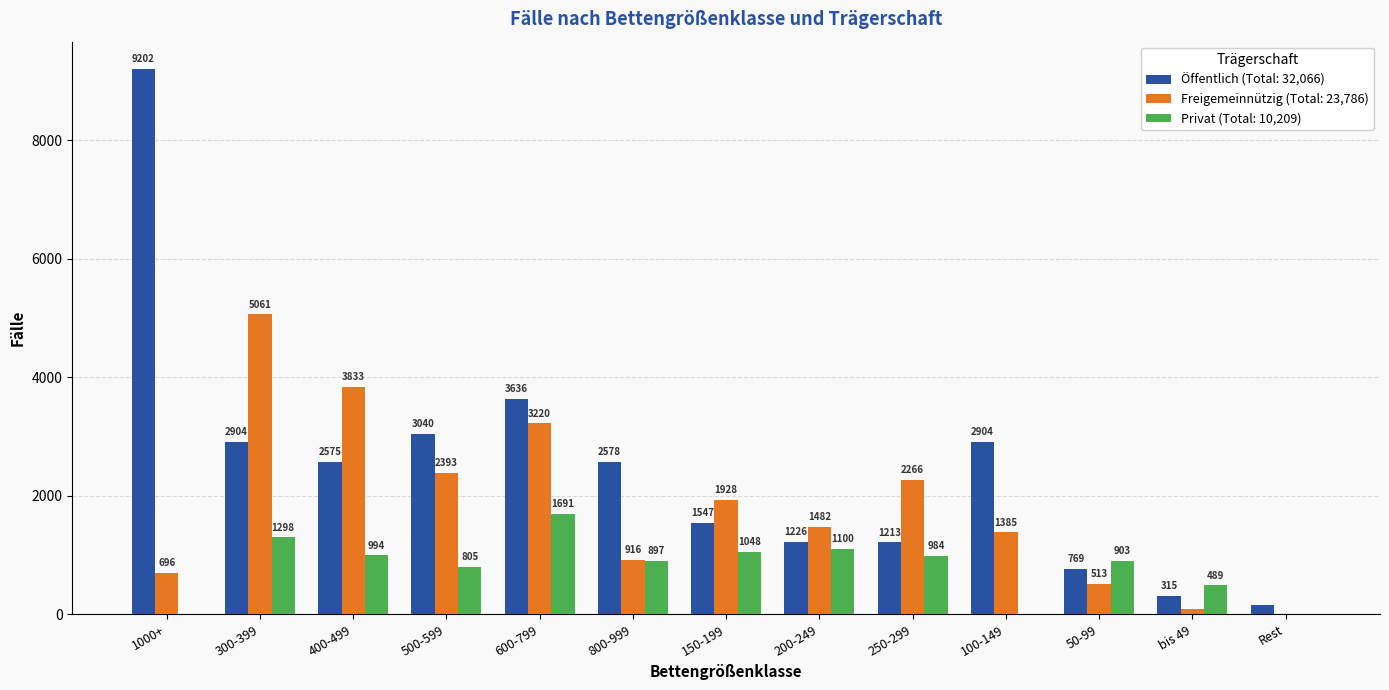

Reading right to left, extract all data points from this chart.

Öffentlich: Rest=157	bis 49=315	50-99=769	100-149=2904	250-299=1213	200-249=1226	150-199=1547	800-999=2578	600-799=3636	500-599=3040	400-499=2575	300-399=2904	1000+=9202
Freigemeinnützig: Rest=0	bis 49=93	50-99=513	100-149=1385	250-299=2266	200-249=1482	150-199=1928	800-999=916	600-799=3220	500-599=2393	400-499=3833	300-399=5061	1000+=696
Privat: Rest=0	bis 49=489	50-99=903	100-149=0	250-299=984	200-249=1100	150-199=1048	800-999=897	600-799=1691	500-599=805	400-499=994	300-399=1298	1000+=0